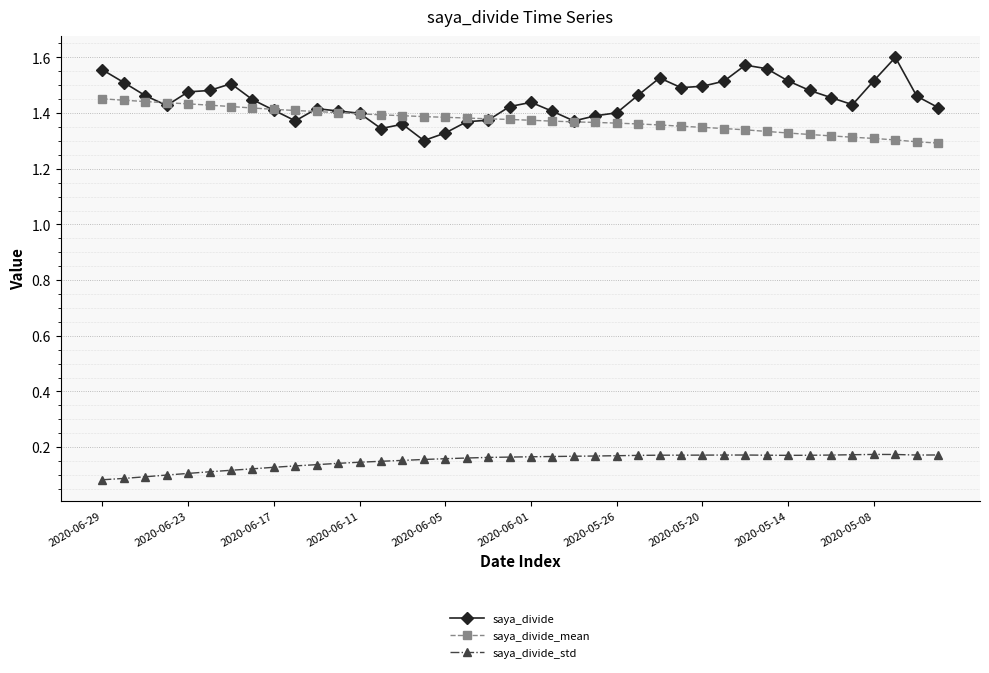

How many saya_divide_std values are between 0 and 1?

40